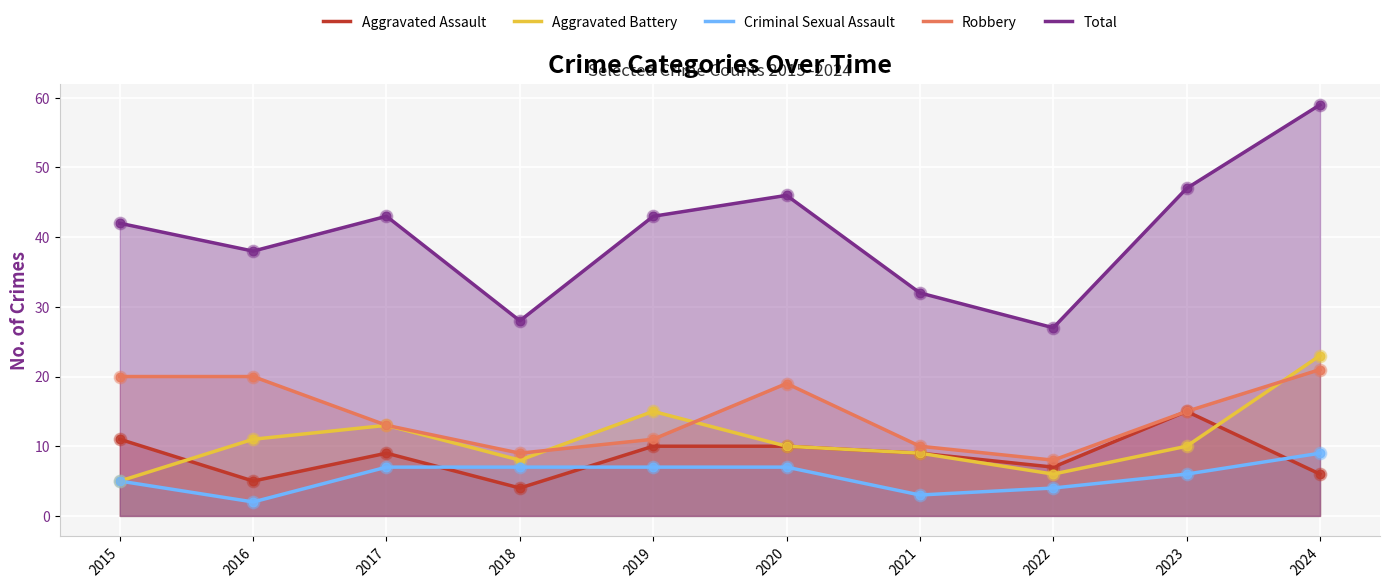

Which series has the largest total across all categories?

Total